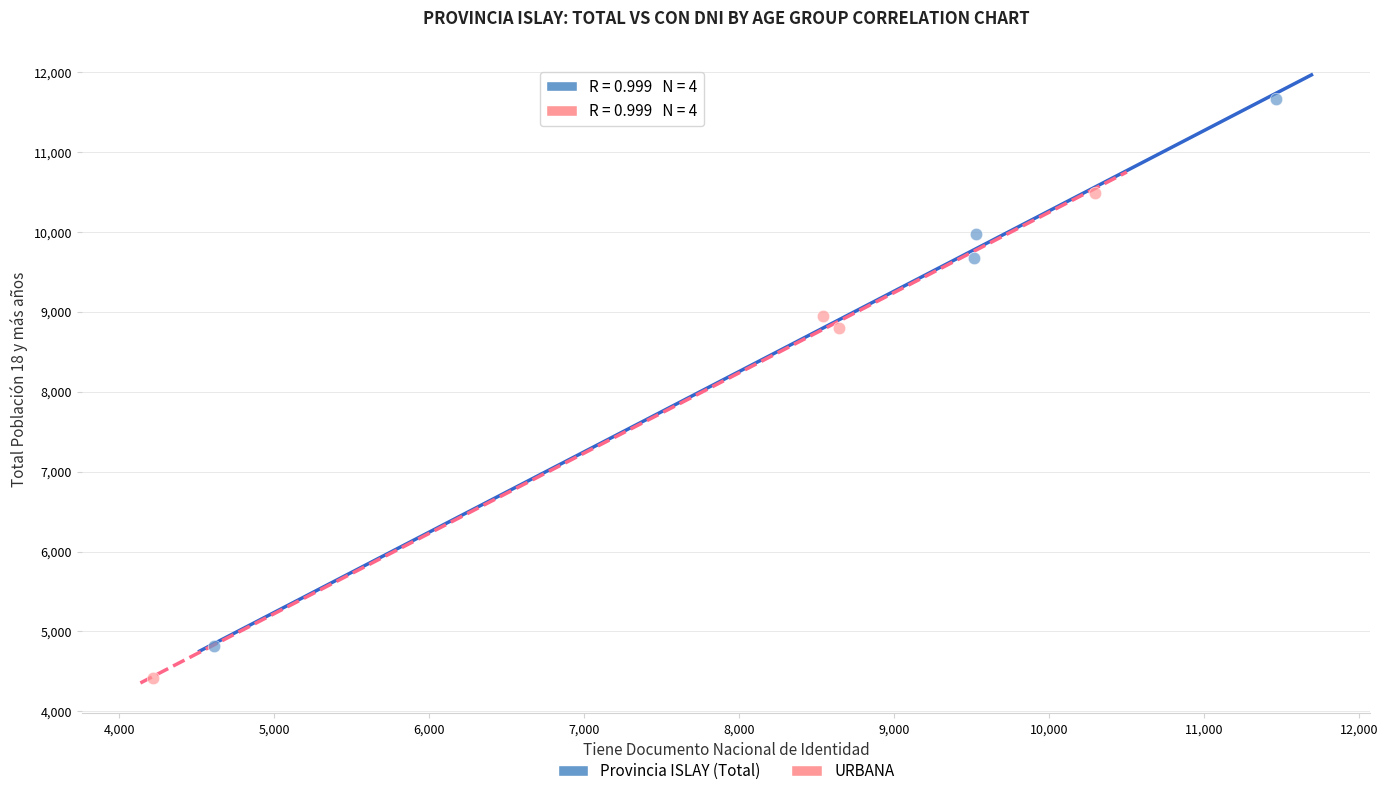

Which series has the largest Y range (max minus min)?

Provincia ISLAY (Total)